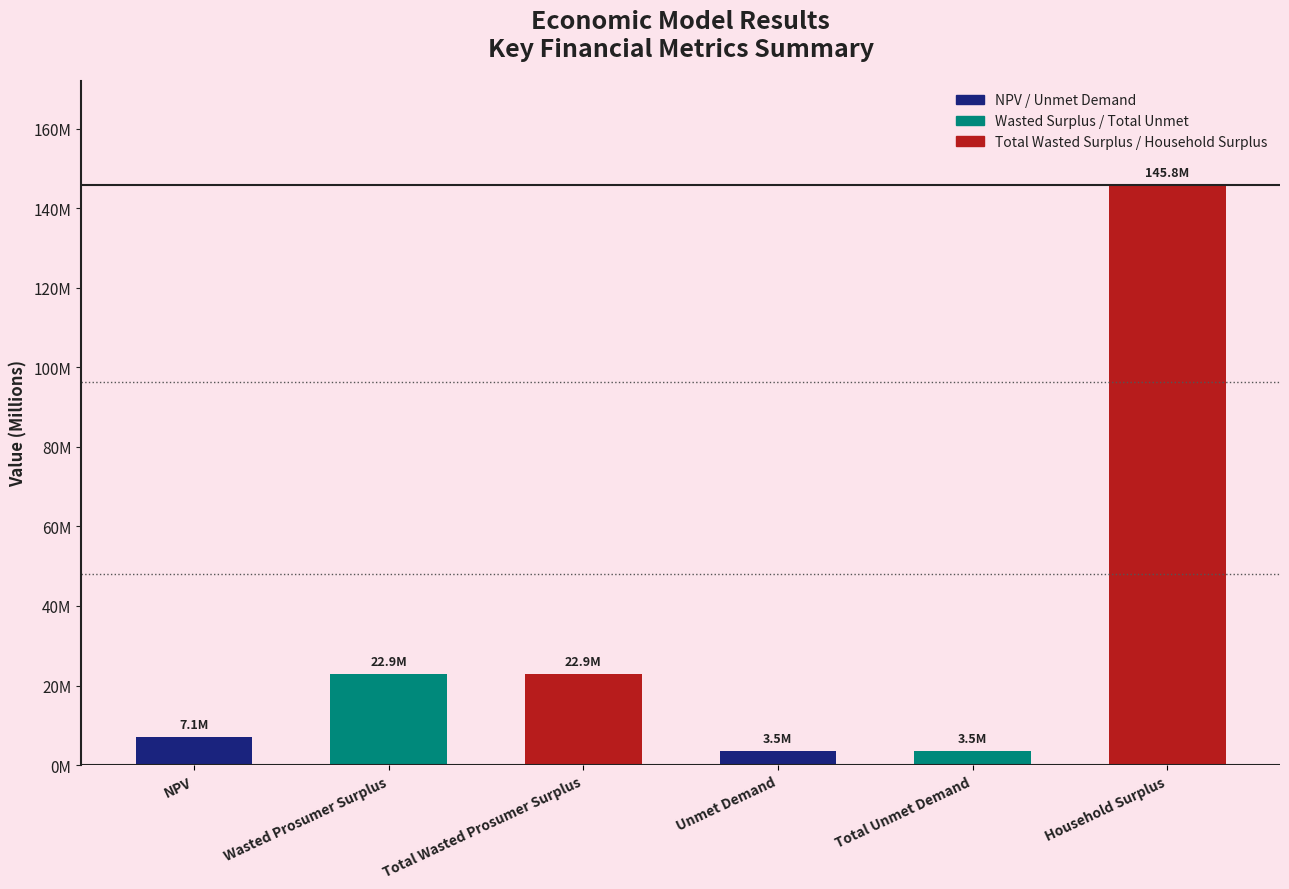

What is the minimum value shown in the chart?

3475706.0